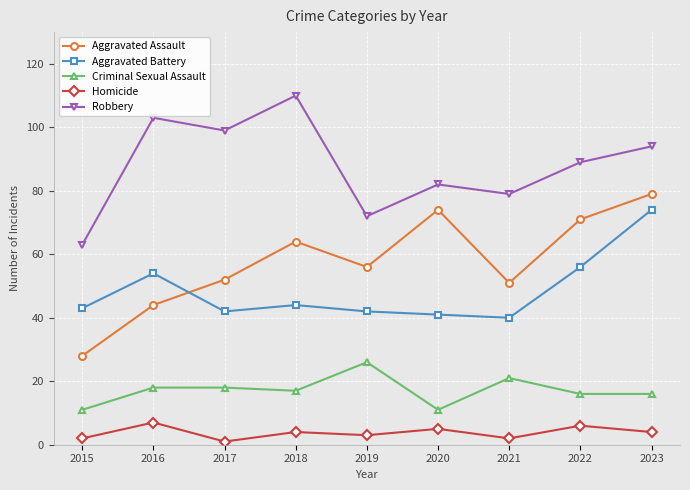

True or false: Robbery and Aggravated Battery cross at least once.

False